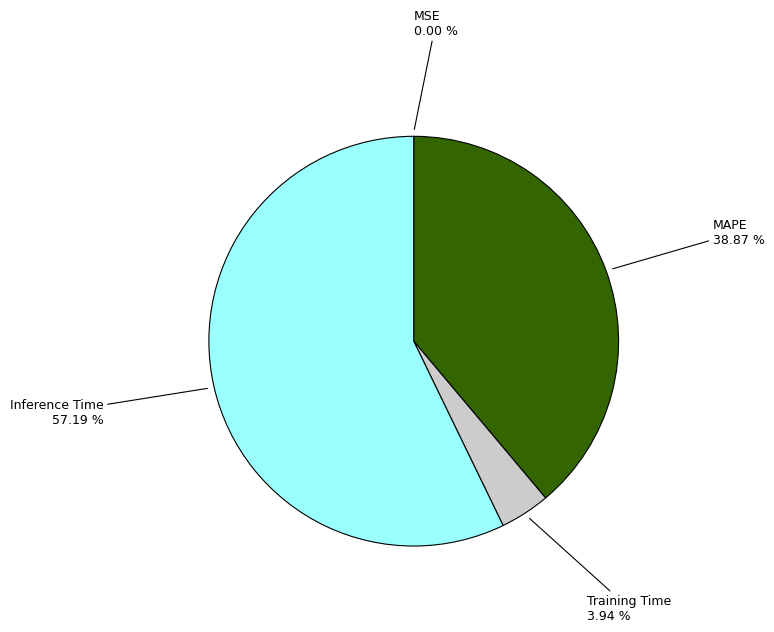

Is there a majority slice in this chart?

Yes